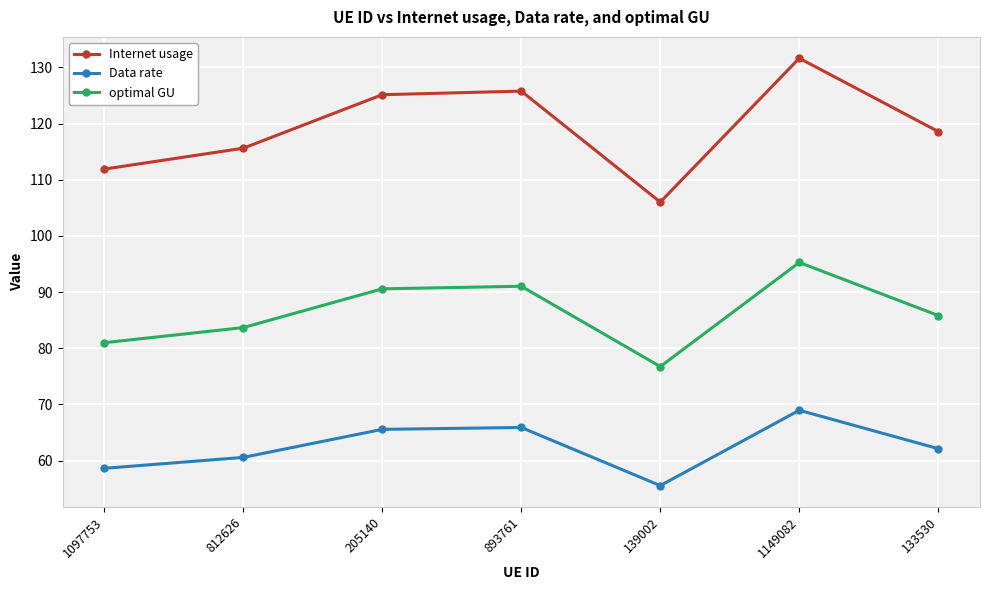

What is the sum of all optimal GU values?

604.1